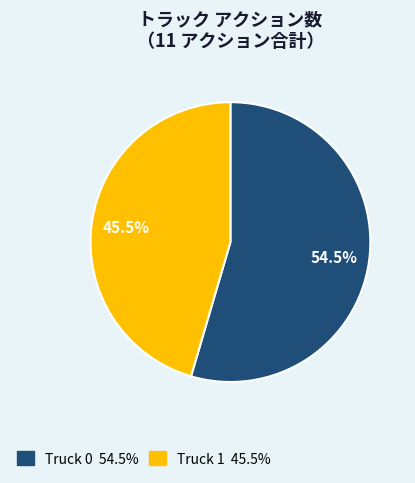

Is it true that Truck 0 is 43% of the pie?

False